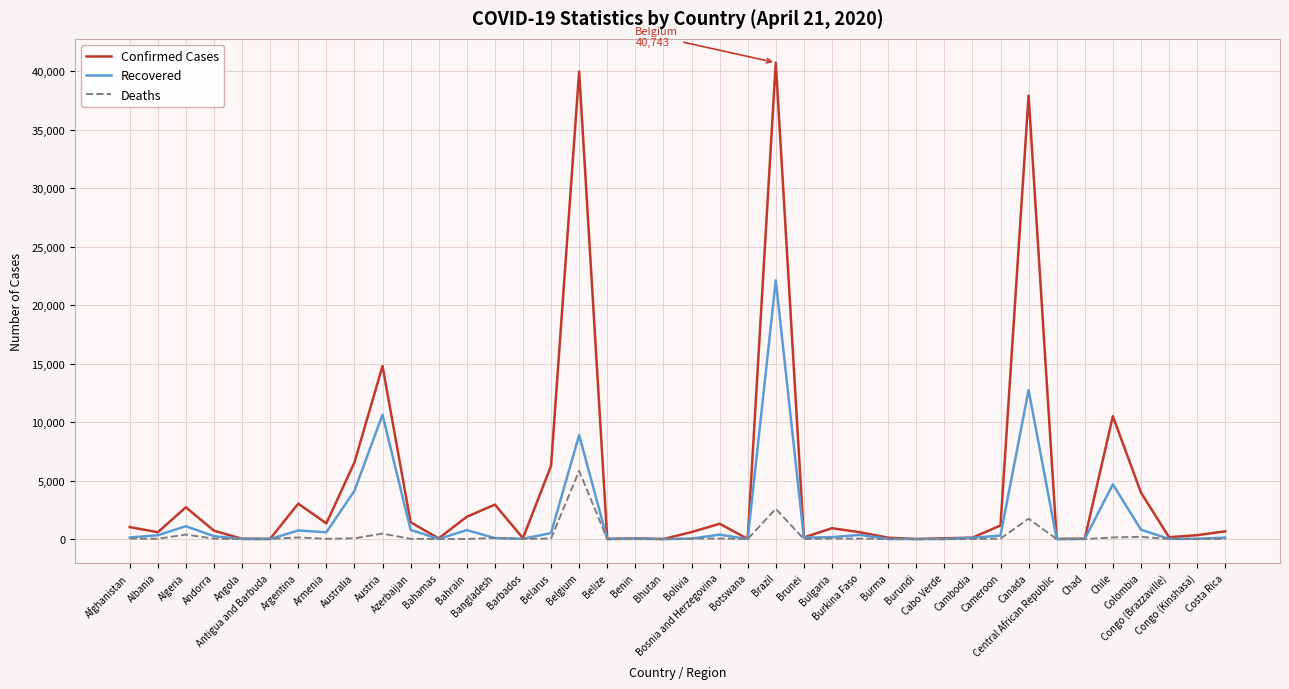

True or false: Deaths has more than 0 interior local peaks.

True